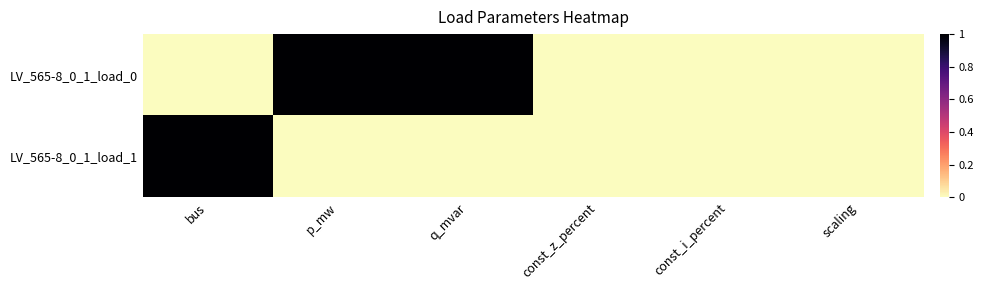

Between const_z_percent and scaling, which series saw the biggest shift?

LV_565-8_0_1_load_0